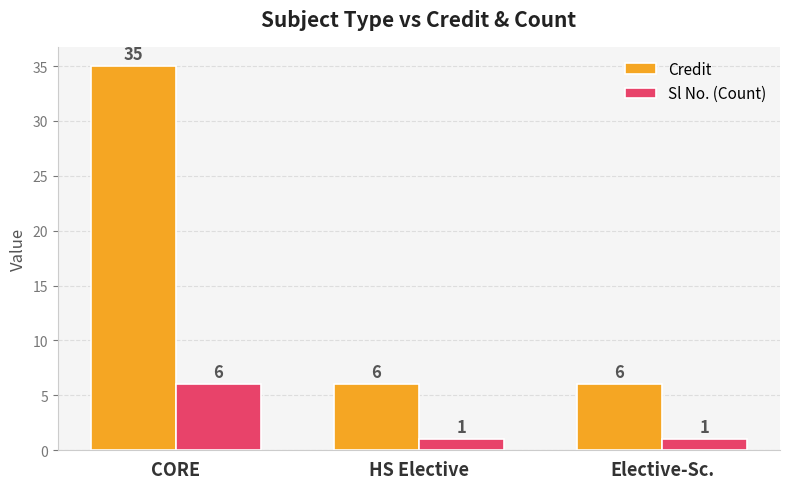

What is the sum of all Credit values?

47